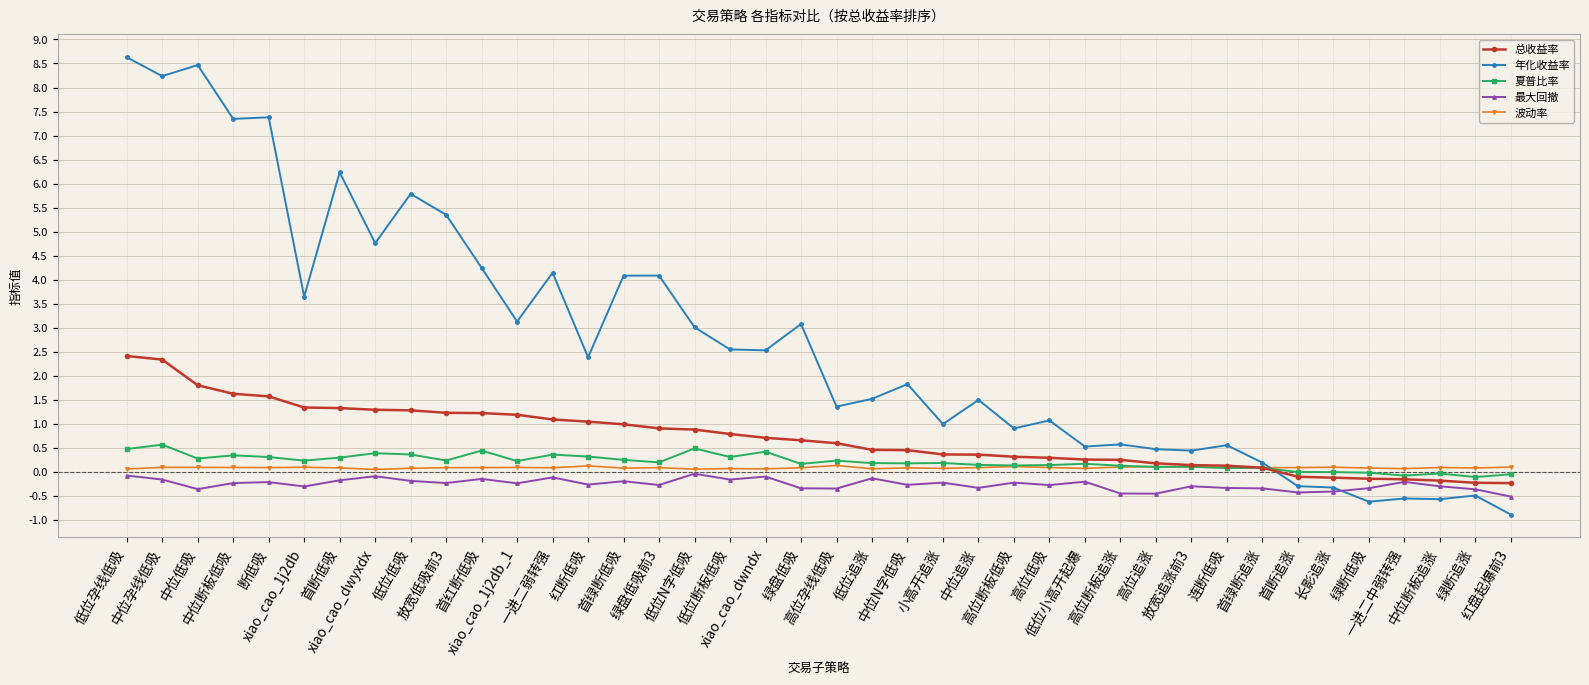

What are all the series names shown in the legend?

总收益率, 年化收益率, 夏普比率, 最大回撤, 波动率